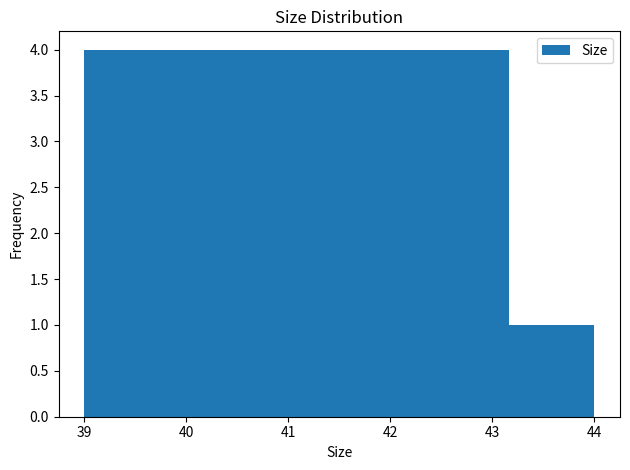

How tall is the bar that spans 43.2 to 44.0 on the x-axis? Neither the bar edges nor the heights are printed on the chart, so give them approximately, as read against the axes.

1